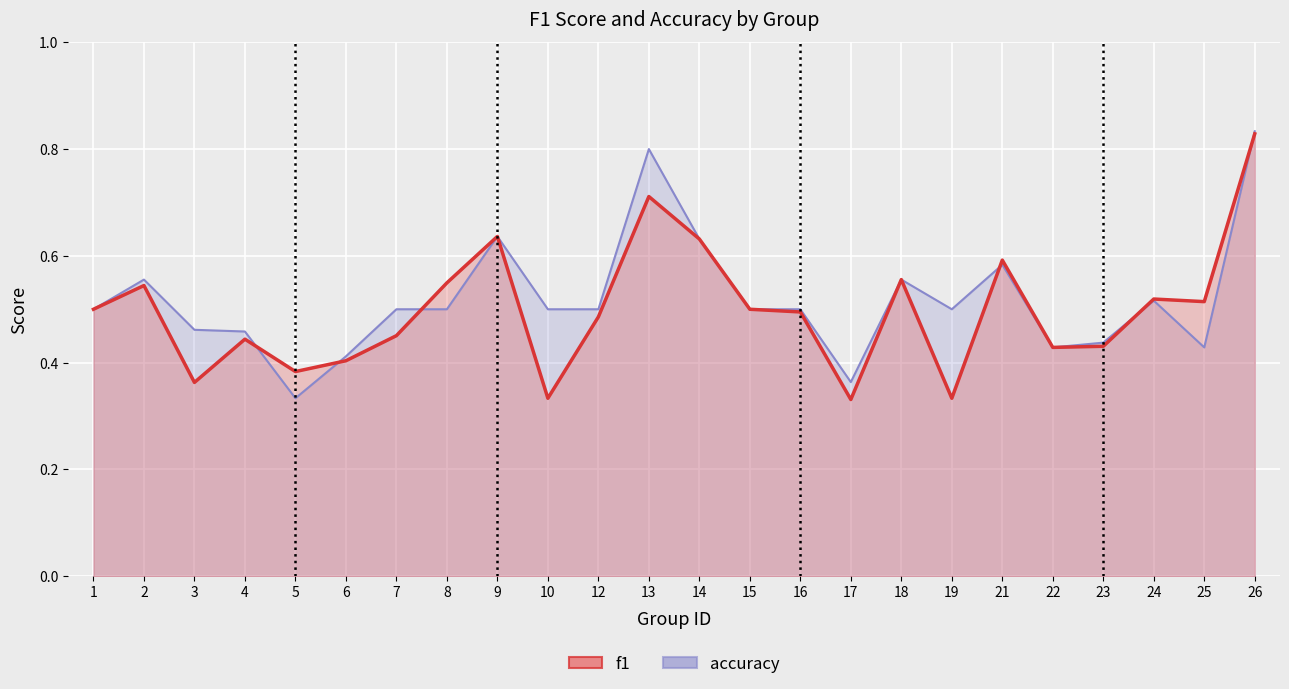

Reading right to left, transcribe all the data shown in this chart.

f1: 0.8	0.5	0.5	0.4	0.4	0.6	0.3	0.6	0.3	0.5	0.5	0.6	0.7	0.5	0.3	0.6	0.5	0.5	0.4	0.4	0.4	0.4	0.5	0.5
accuracy: 0.8	0.4	0.5	0.4	0.4	0.6	0.5	0.6	0.4	0.5	0.5	0.6	0.8	0.5	0.5	0.6	0.5	0.5	0.4	0.3	0.5	0.5	0.6	0.5